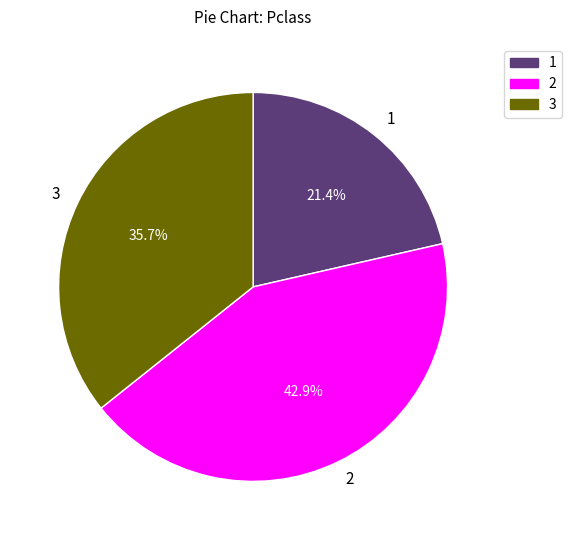

To the nearest percent, what portion does 1 represent?

21%